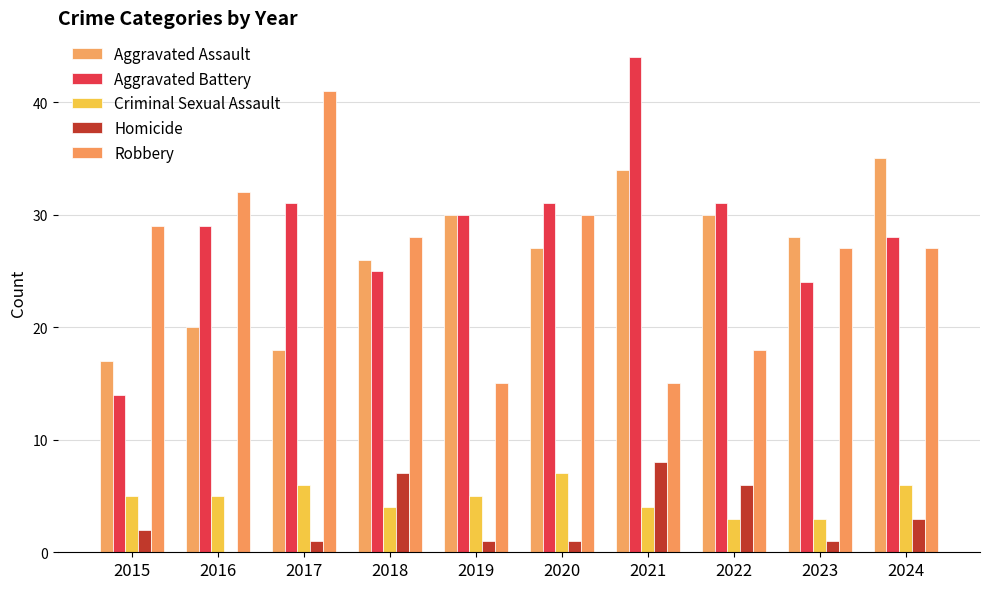

Which series has the widest spread of values?

Aggravated Battery